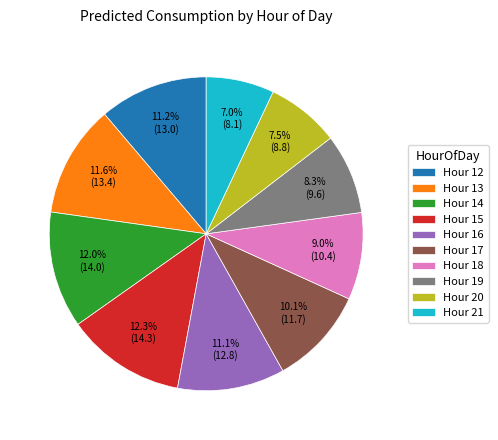

Does Hour 19 account for over 50% of the chart?

No